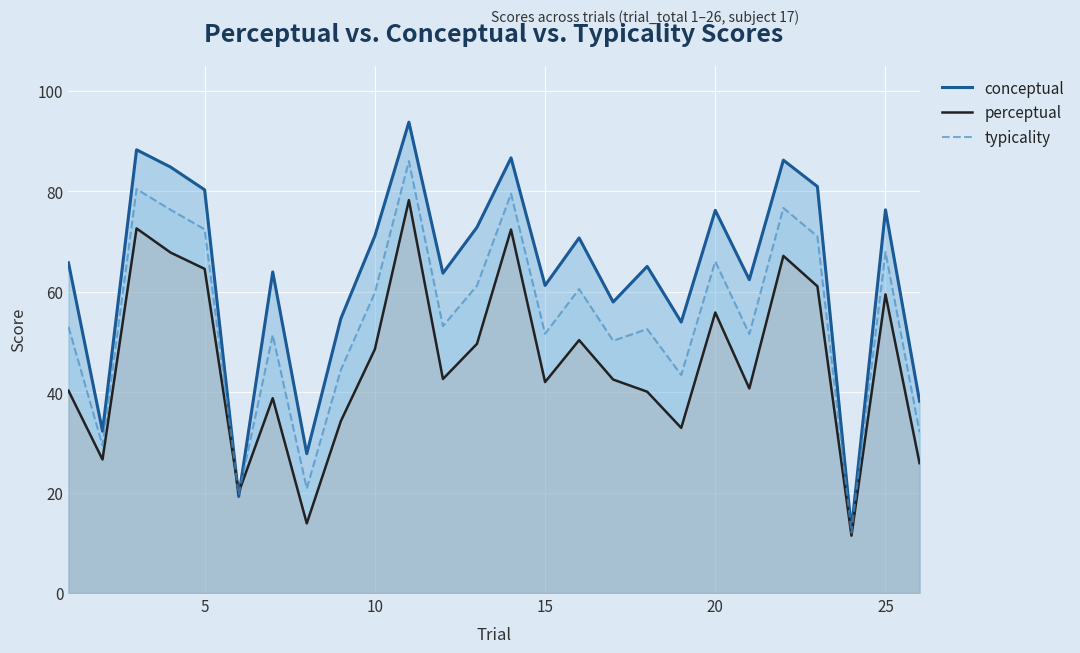

Rank the series at 5 from highest to lowest value.

conceptual, typicality, perceptual